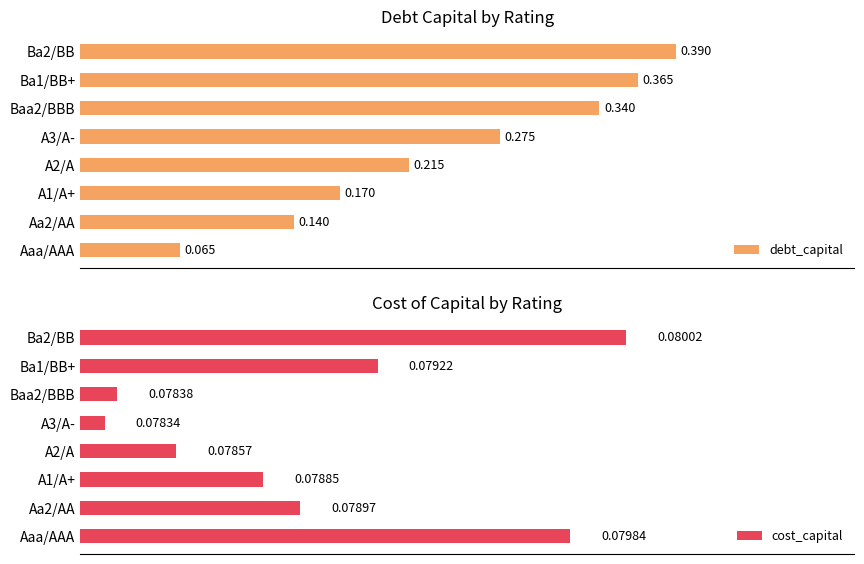

What is the maximum value for debt_capital?

0.4